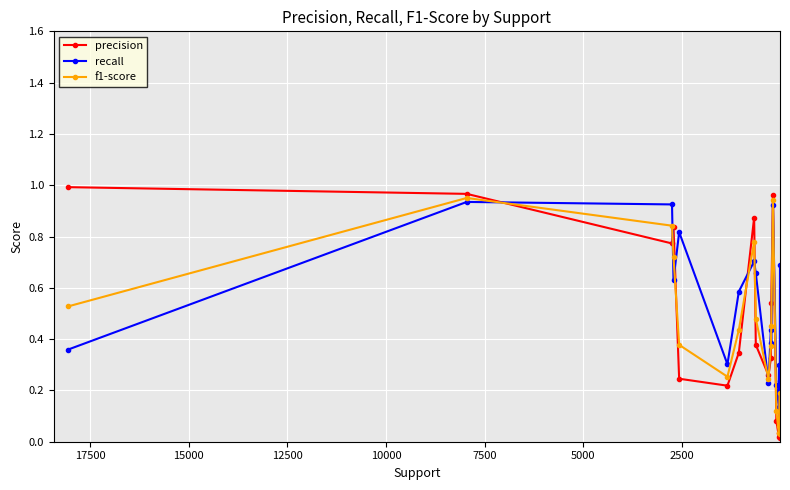

How many lines are shown in the chart?

3